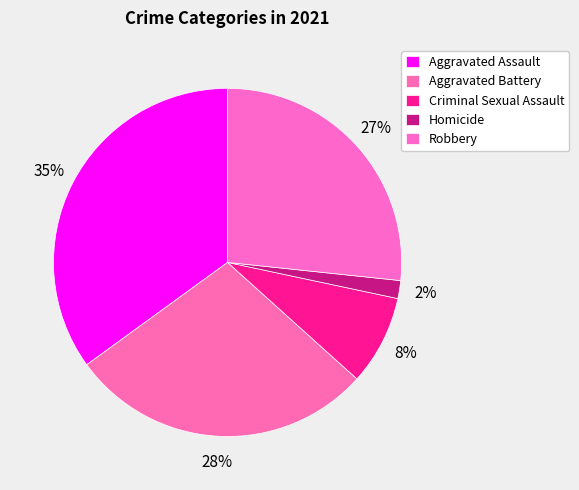

How many segments does this pie chart have?

5